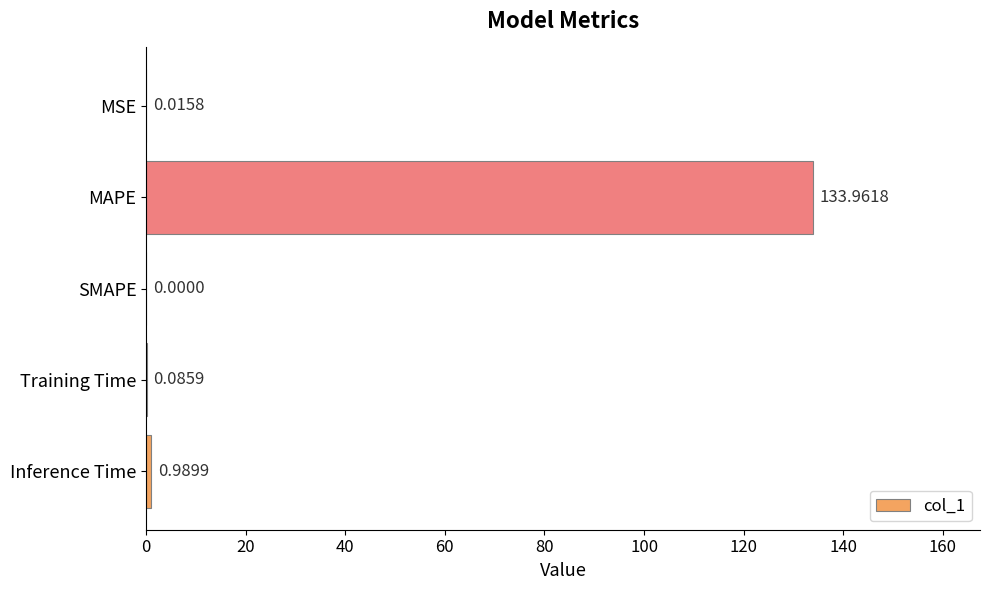

Where is the data nearest to the value 66?

Inference Time